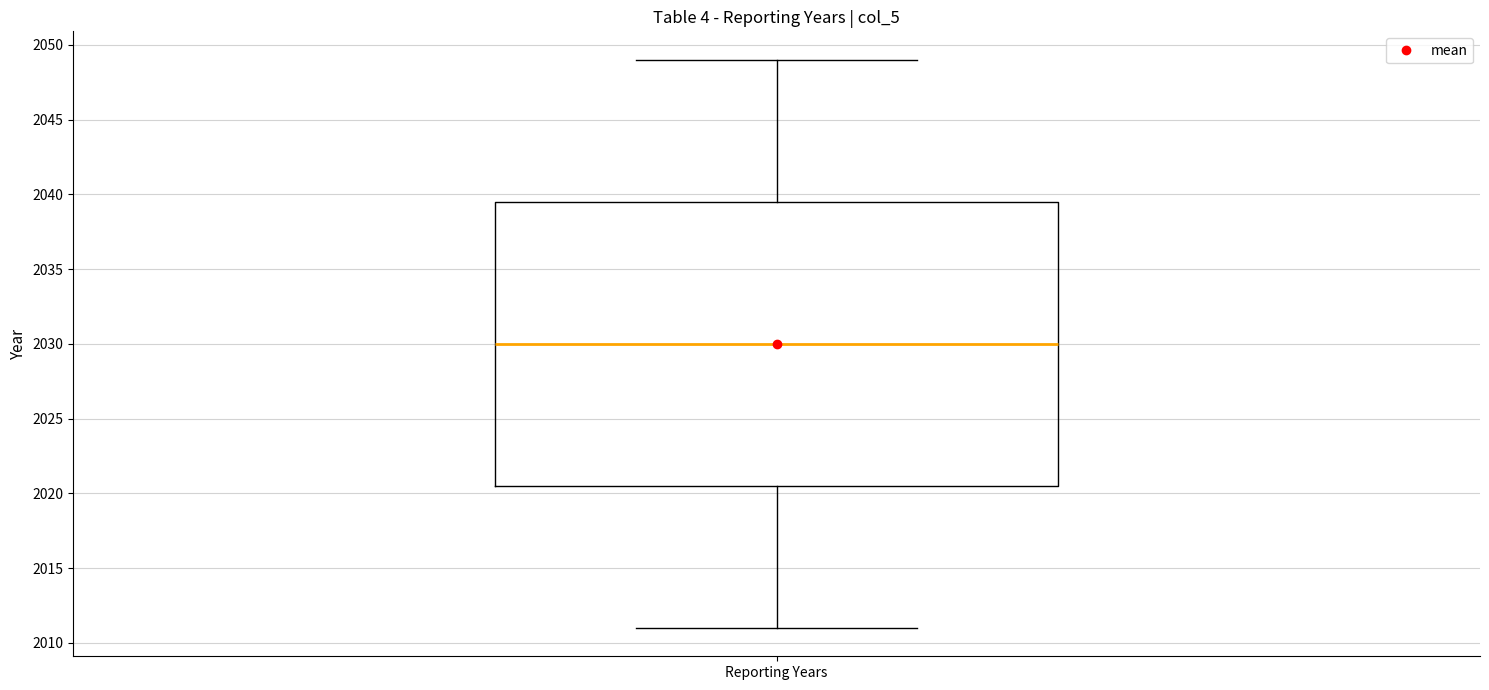

Transcribe this box plot: give where the median line is, the range the box spans, and where the two whiskers end, as read against the y-axis. The values are not printed on the chart, so give them approximately, as read against the axis.

median 2030.0, box 2020.5 to 2039.5, whiskers 2011.0 to 2049.0